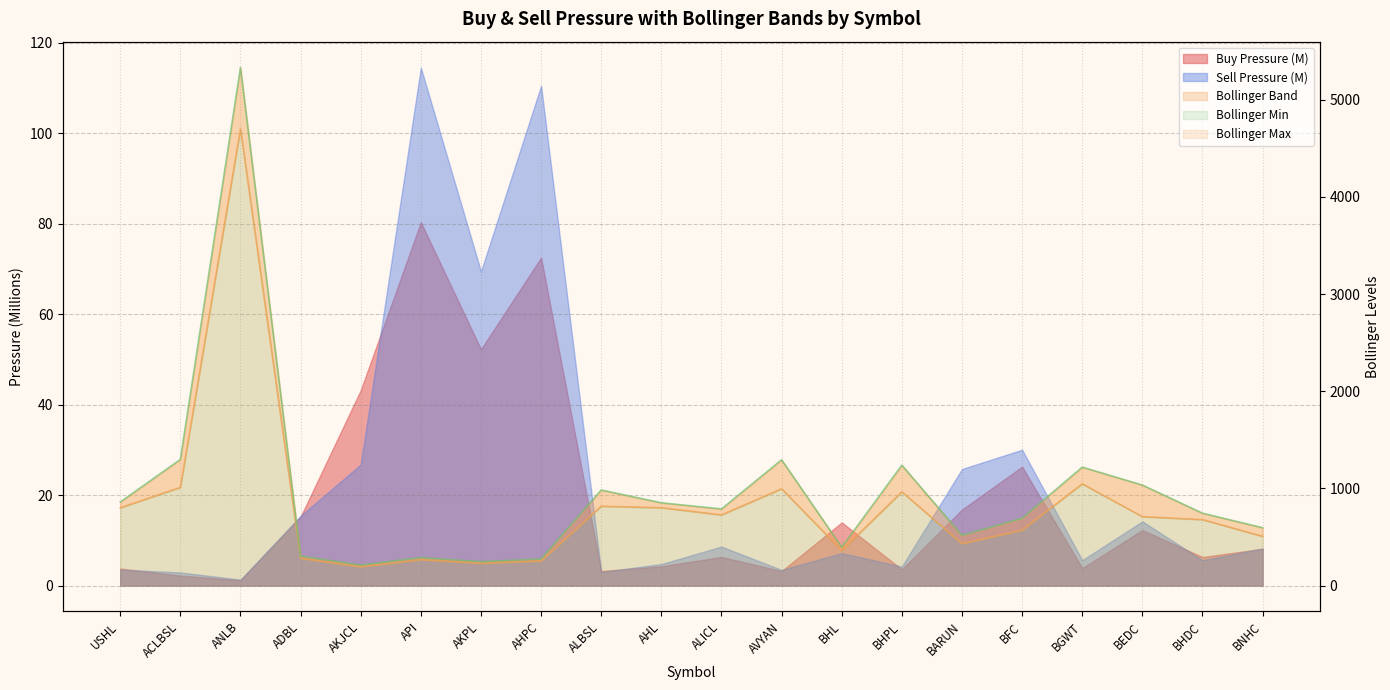

True or false: Bollinger Min has a value of 709.4 at BEDC.

True